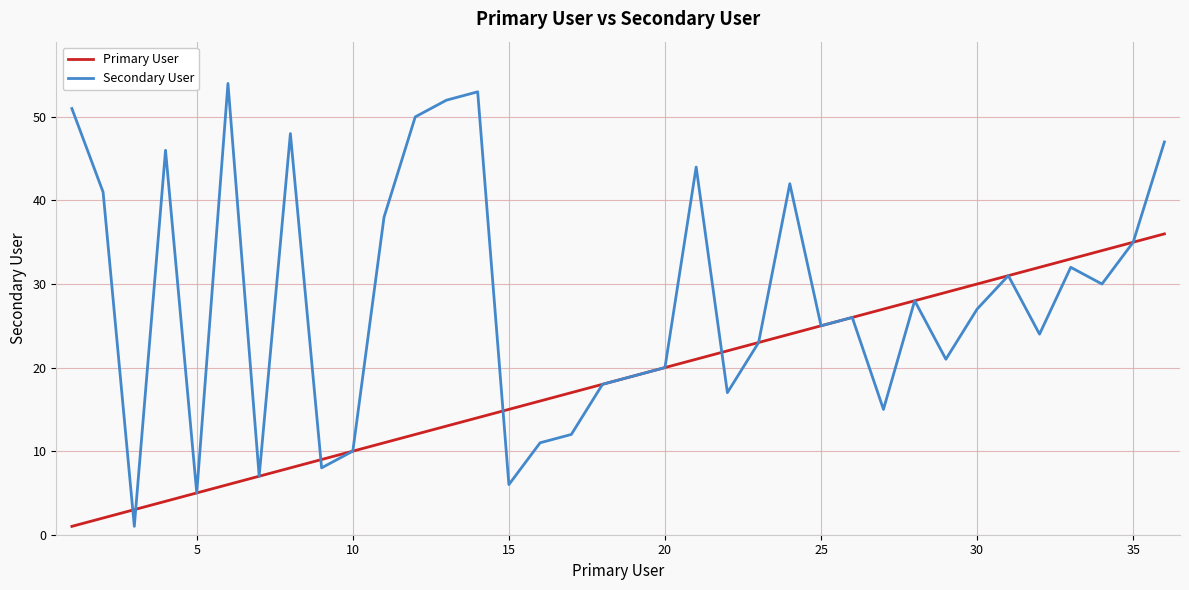

List the series in order of their overall mean, highest first.

Secondary User, Primary User